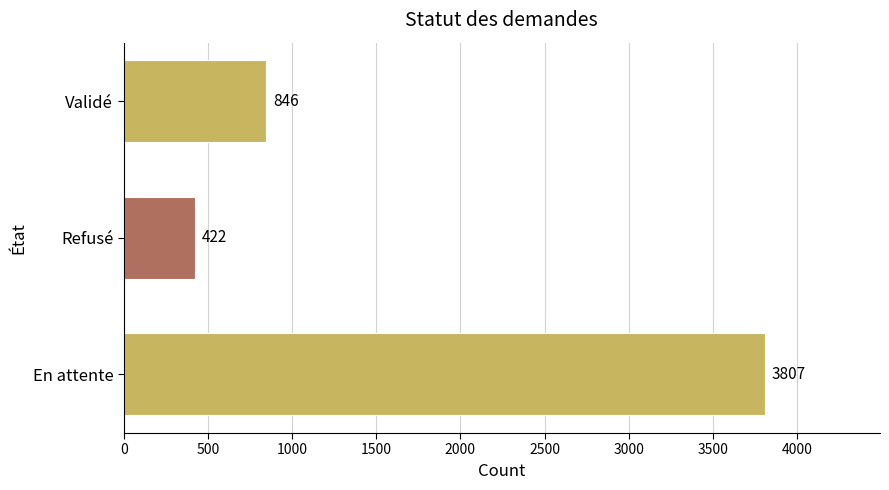

How many categories are shown in the chart?

3